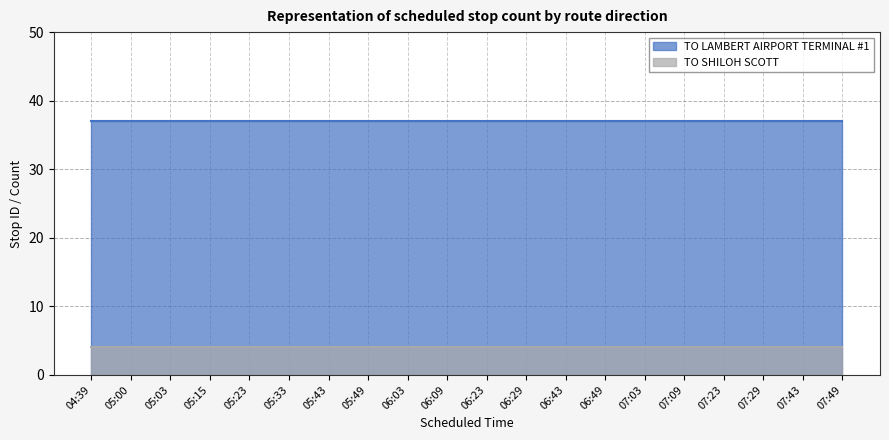

What is the difference between the highest and lowest values at 05:03?

33